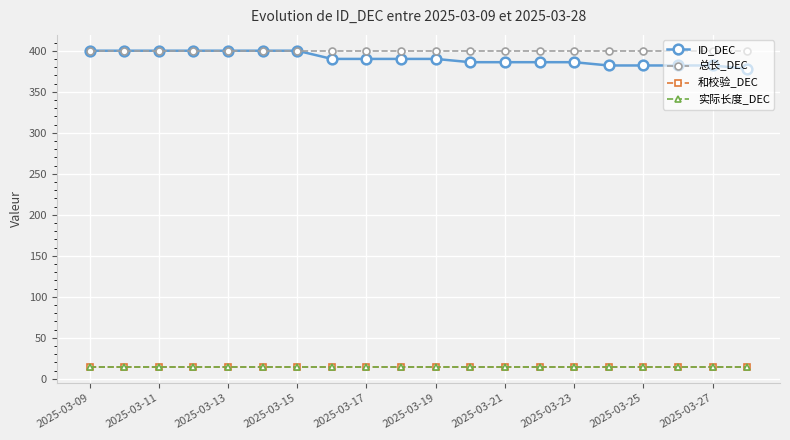

True or false: 和校验_DEC and 总长_DEC intersect in this chart.

False